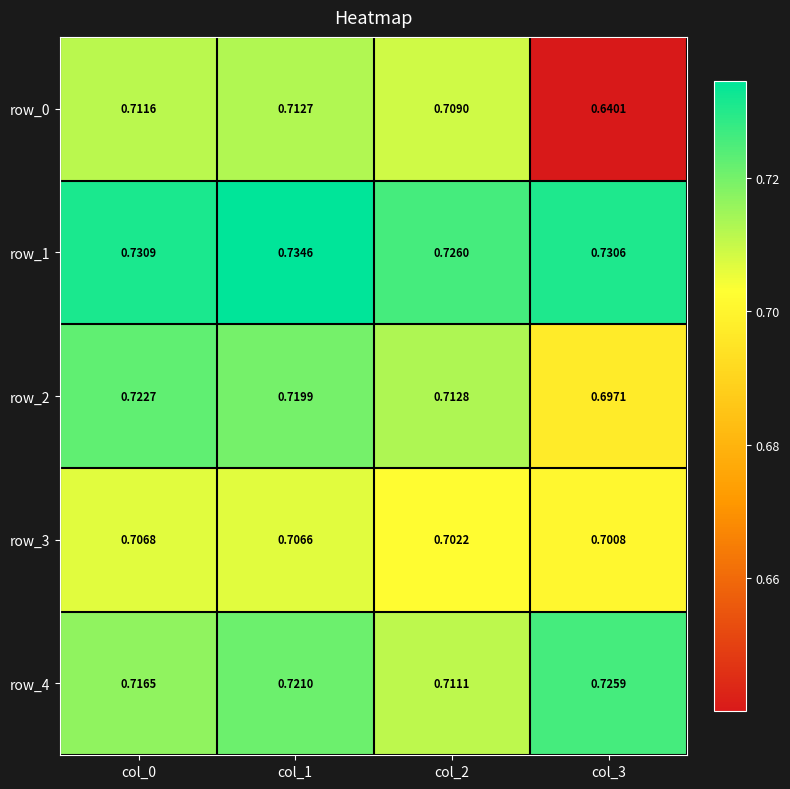

Is the value of row_1 at col_1 greater than the value of row_4 at col_2?

Yes